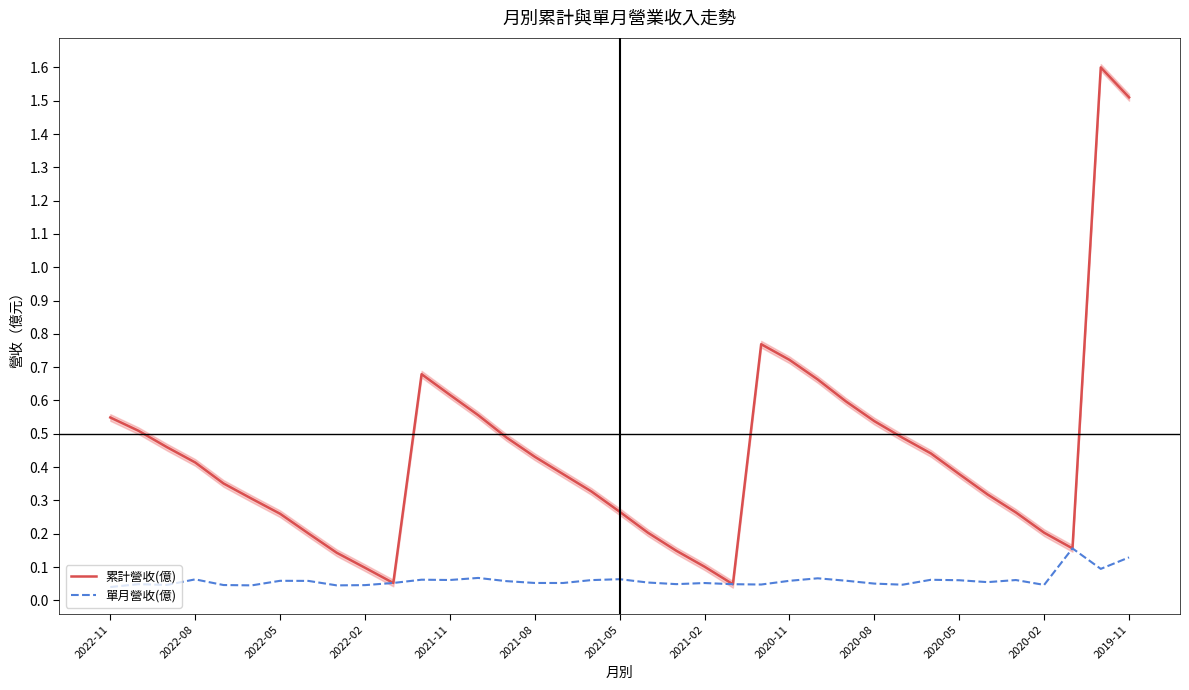

True or false: 累計營收(億) has a value of 1.6 at 35.

True